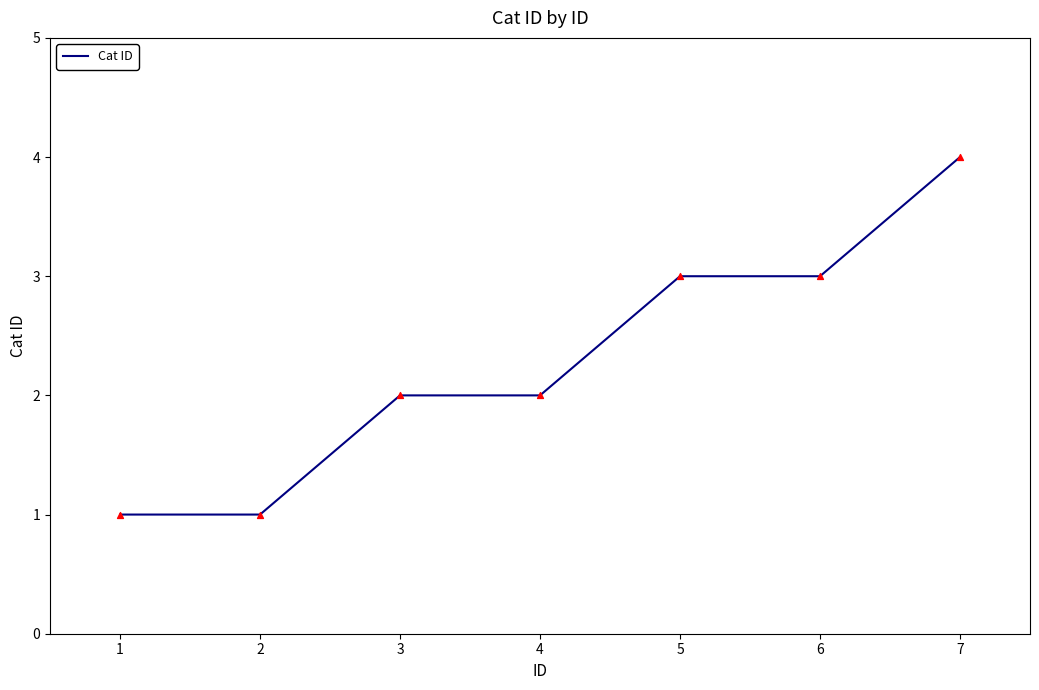

Approximately how many times larger is the value at 5 compared to 4?

1.5